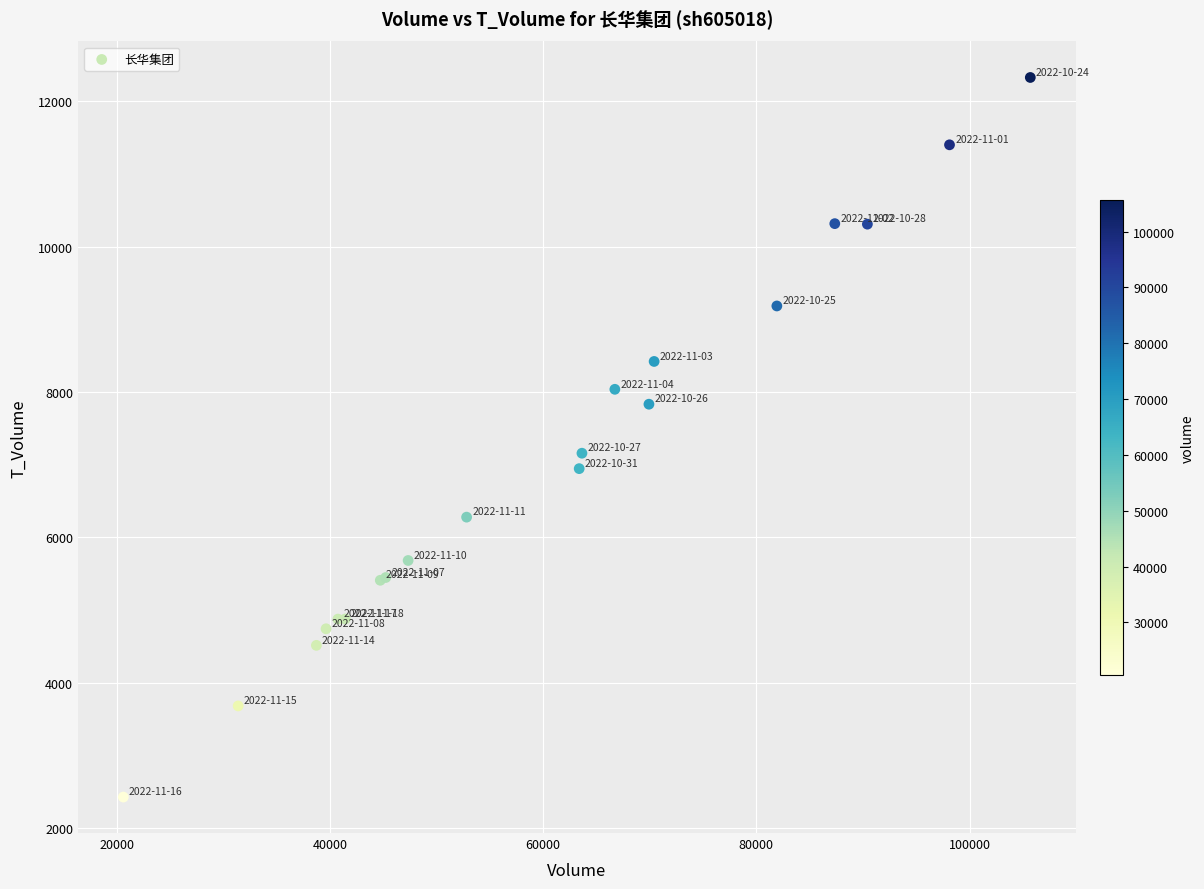

What Y value in the scatter plot is closest to 7377?

7158